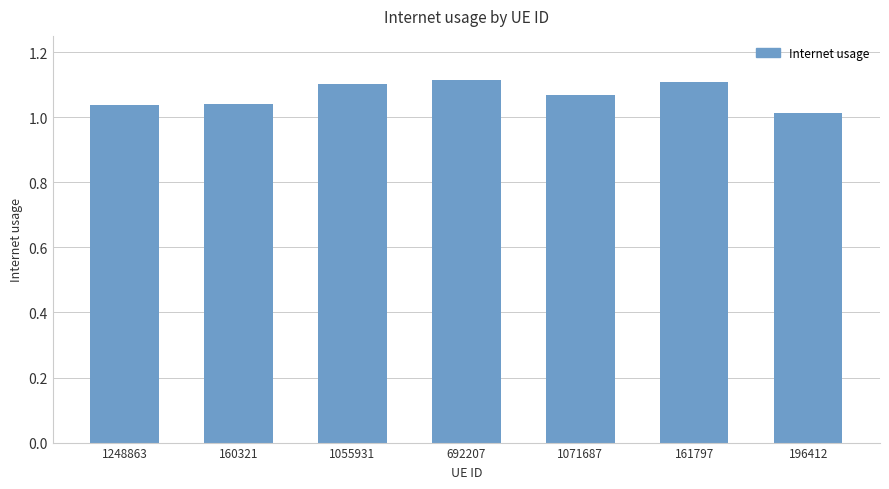

Between 1071687 and 1248863, which is larger?

1071687